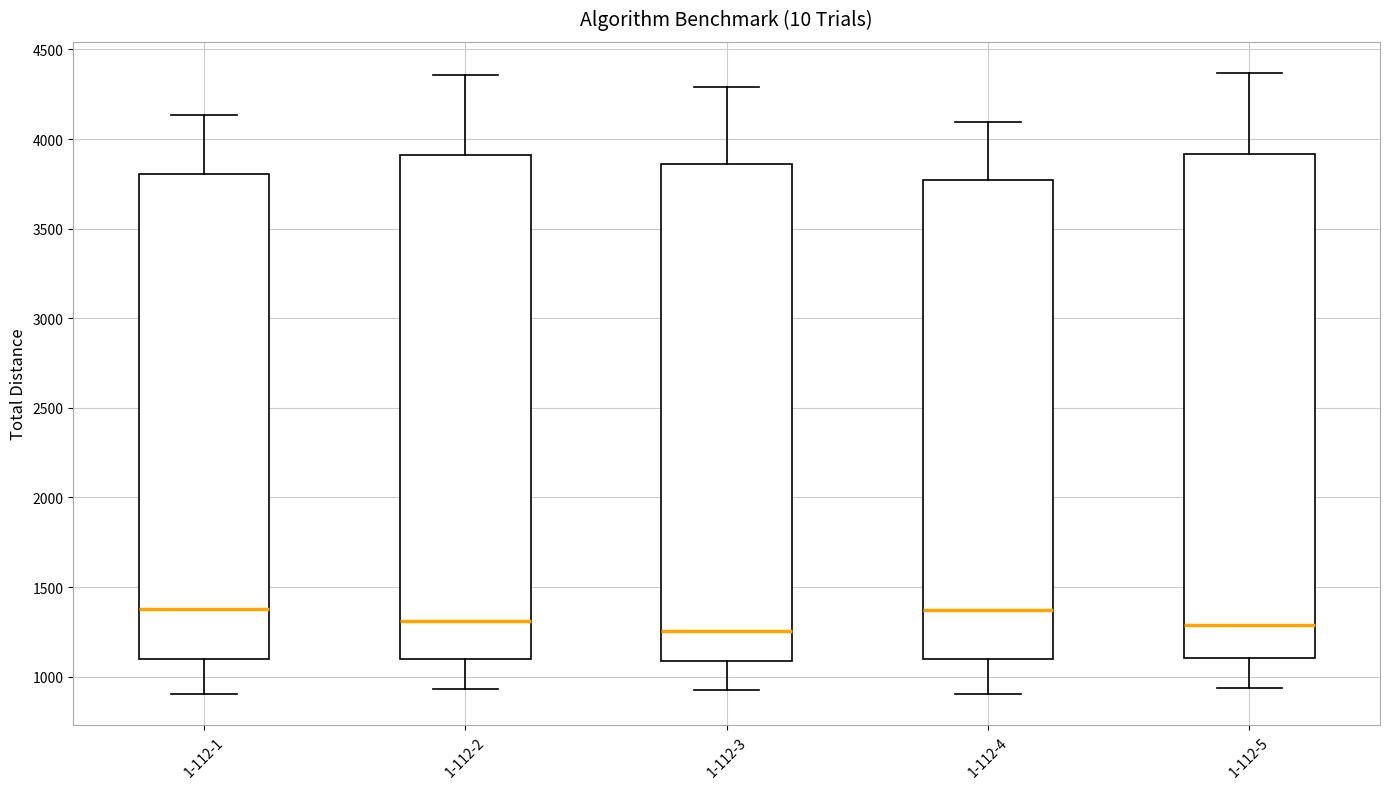

Where does the upper whisker of the box for 1-112-2 end on the y-axis? The values are not printed on the chart, so give them approximately, as read against the axis.

4350